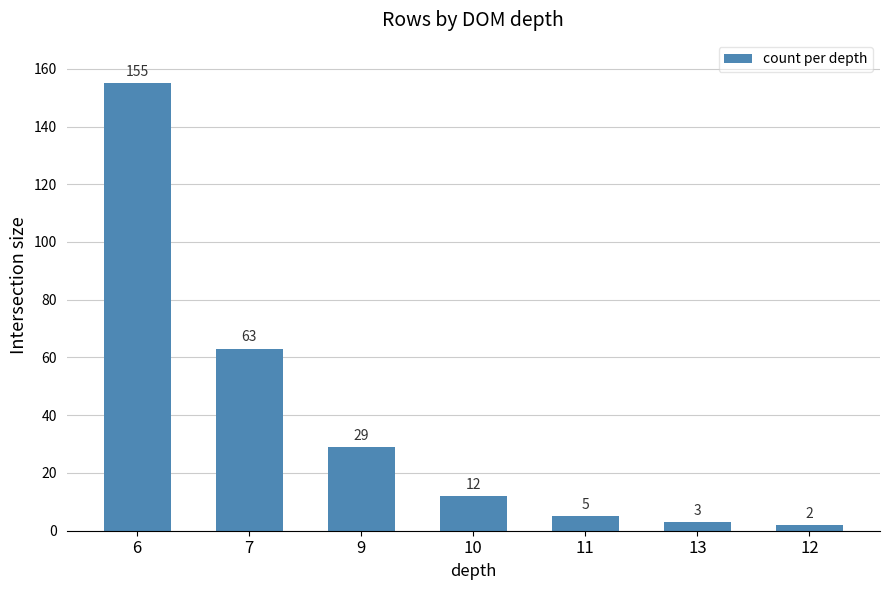

Reading left to right, extract all data points from this chart.

155	63	29	12	5	3	2